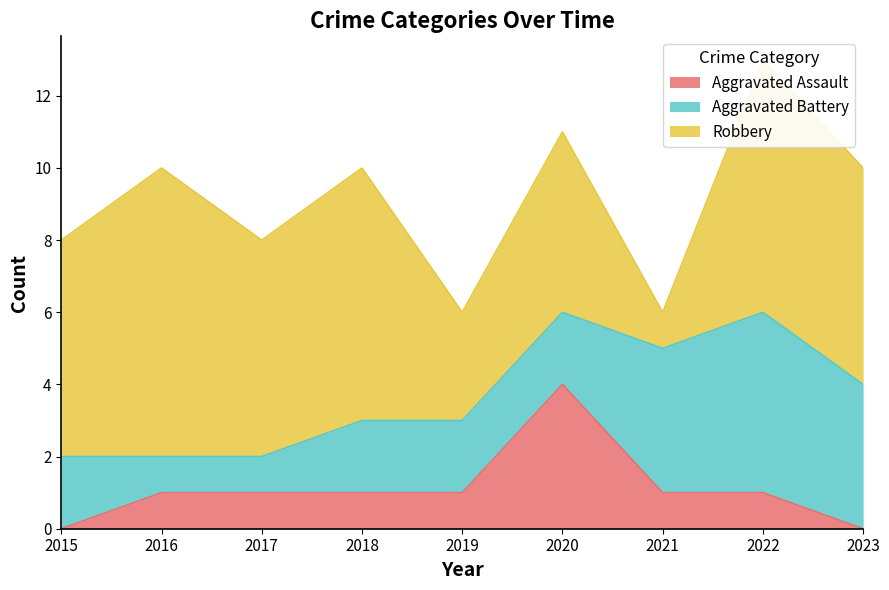

Reading right to left, what are all the values shown in this chart?

Aggravated Assault: 2023=0	2022=1	2021=1	2020=4	2019=1	2018=1	2017=1	2016=1	2015=0
Aggravated Battery: 2023=4	2022=5	2021=4	2020=2	2019=2	2018=2	2017=1	2016=1	2015=2
Robbery: 2023=6	2022=7	2021=1	2020=5	2019=3	2018=7	2017=6	2016=8	2015=6